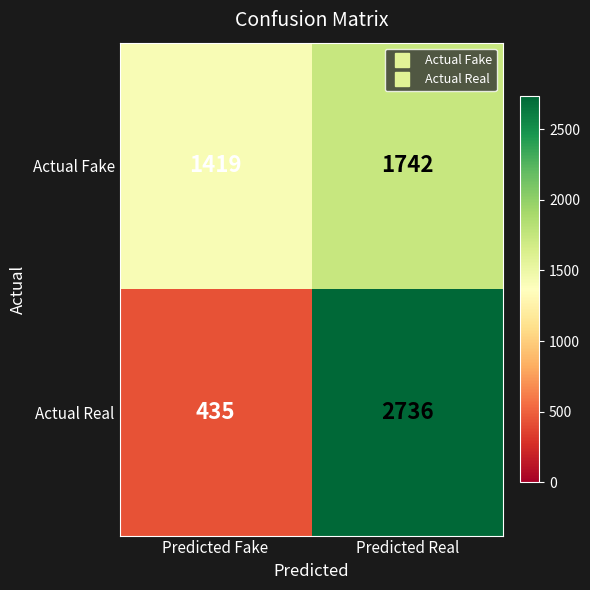

Rank the series by their average value, from lowest to highest.

Actual Fake, Actual Real